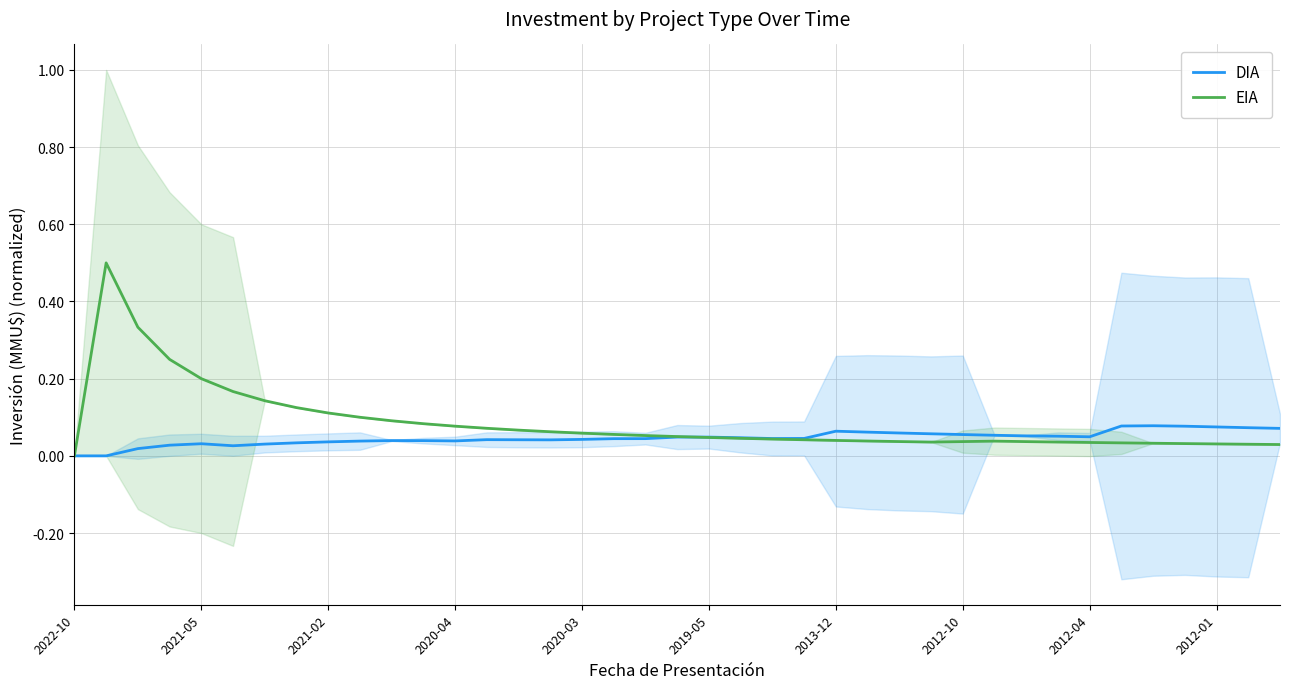

Reading left to right, list all the values displayed in this chart.

DIA: 0.0	0.0	0.0	0.0	0.0	0.0	0.0	0.0	0.0	0.0	0.0	0.0	0.0	0.0	0.0	0.0	0.0	0.0	0.0	0.0	0.0	0.0	0.0	0.0	0.1	0.1	0.1	0.1	0.1	0.1	0.1	0.1	0.0	0.1	0.1	0.1	0.1	0.1	0.1
EIA: 0.0	0.5	0.3	0.2	0.2	0.2	0.1	0.1	0.1	0.1	0.1	0.1	0.1	0.1	0.1	0.1	0.1	0.1	0.1	0.1	0.0	0.0	0.0	0.0	0.0	0.0	0.0	0.0	0.0	0.0	0.0	0.0	0.0	0.0	0.0	0.0	0.0	0.0	0.0